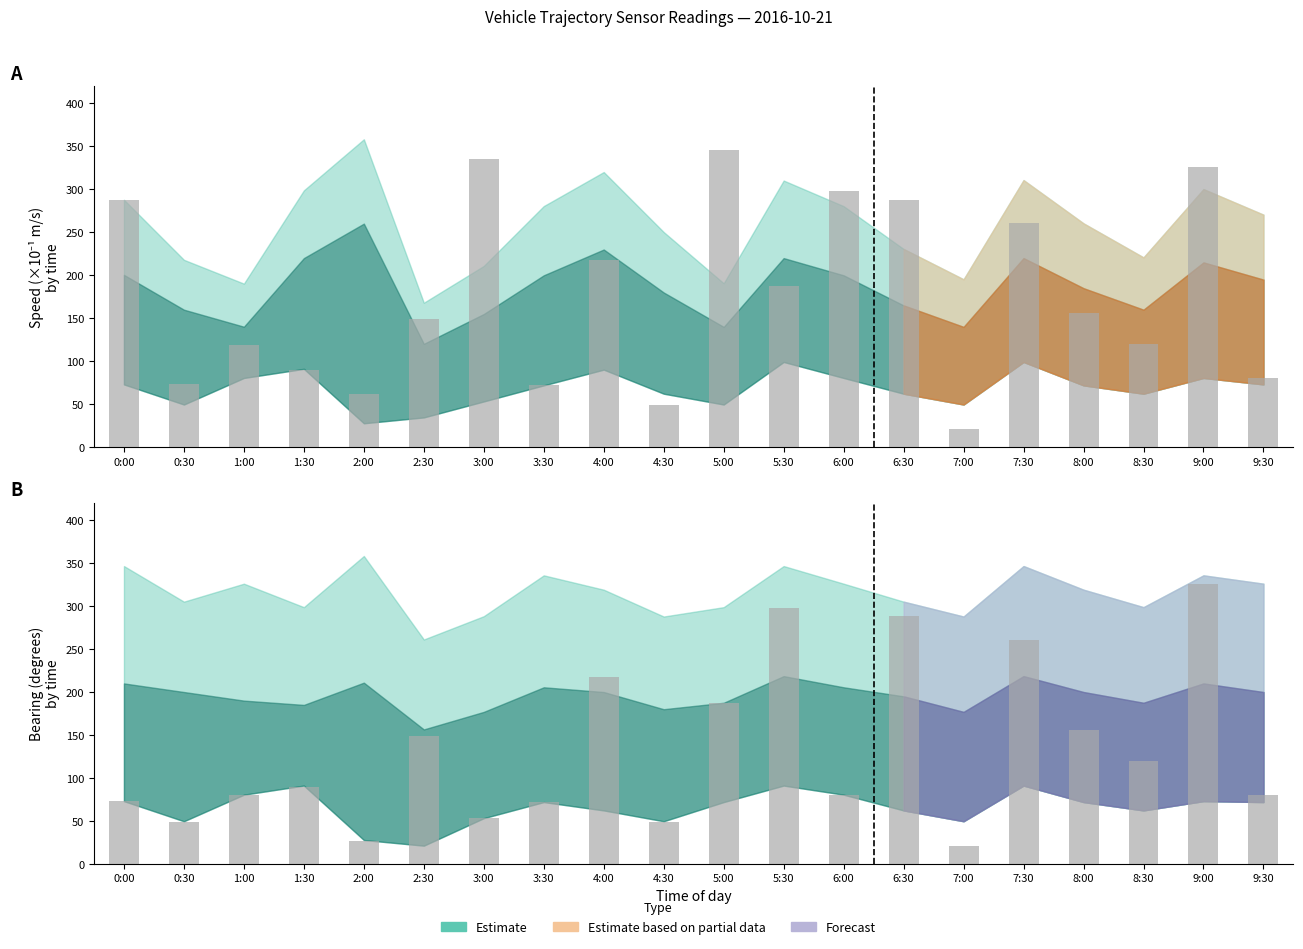

What is the sum of the values at 0:00 and 6:30?

361